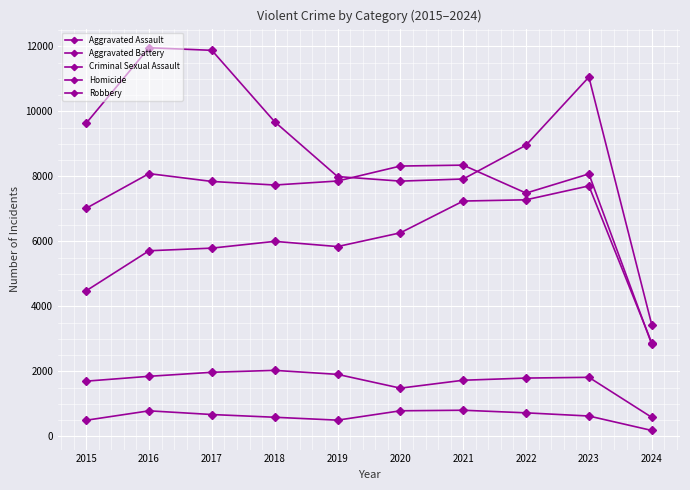

How many series are shown in this chart?

5